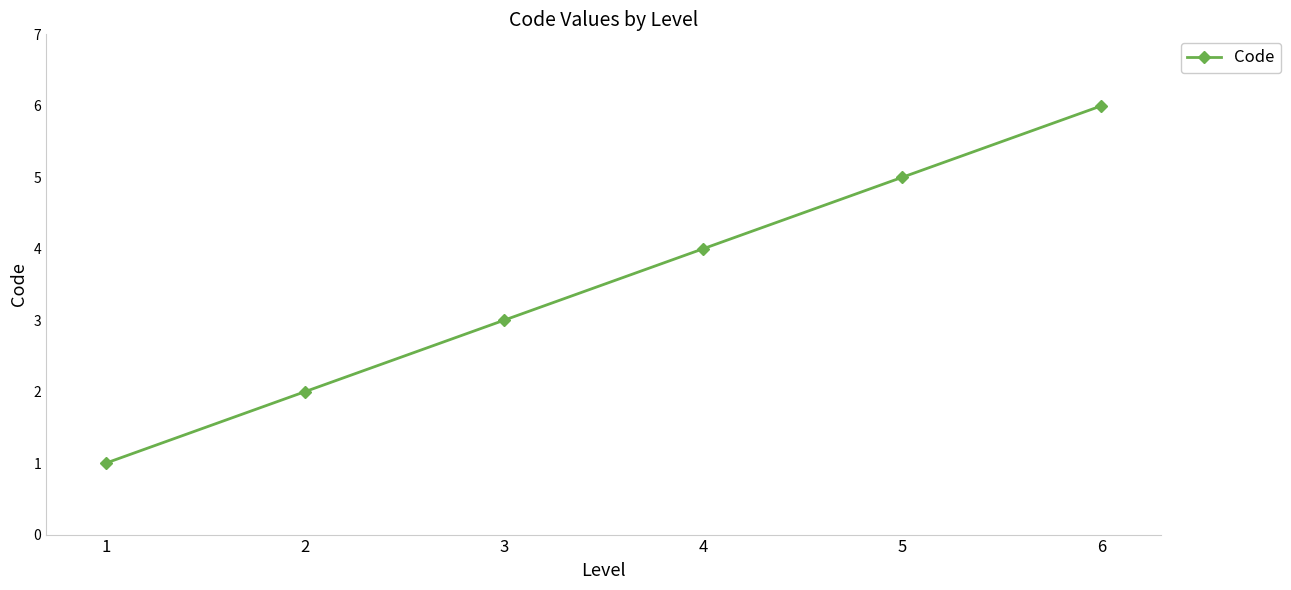

Rank the categories by value from highest to lowest.

6, 5, 4, 3, 2, 1